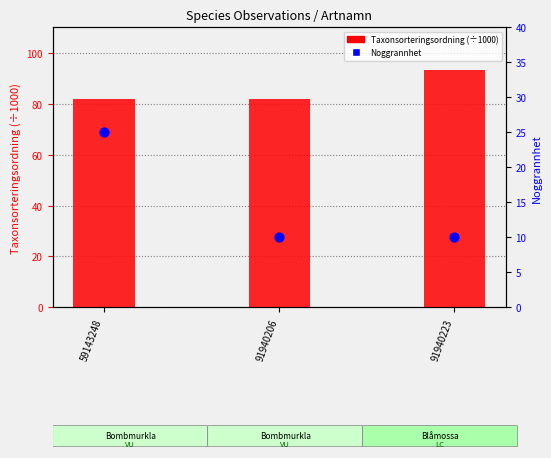

Which series has the largest Y range (max minus min)?

Noggrannhet